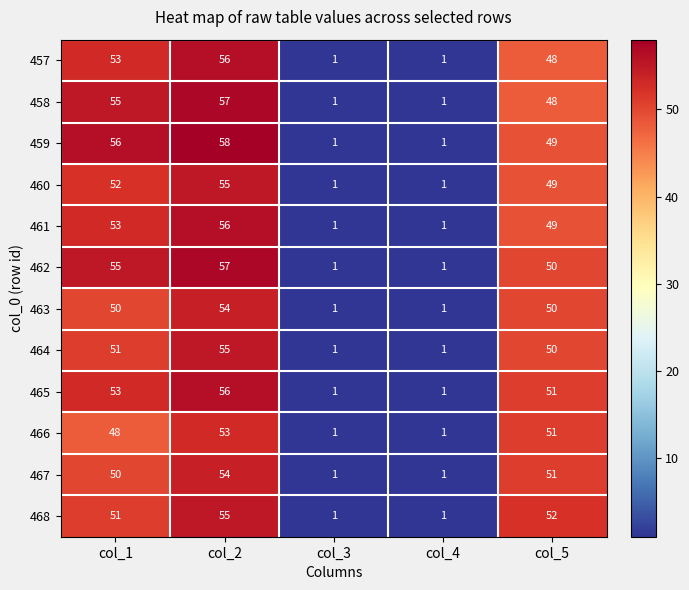

What is the total value across all series at col_3?

12